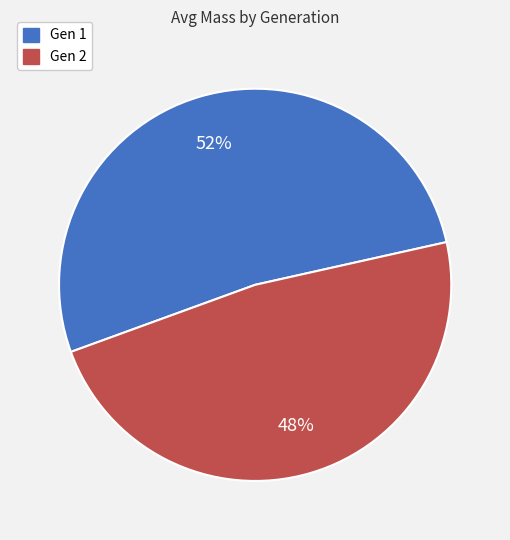

To the nearest percent, what percentage of the pie is Gen 1?

52%